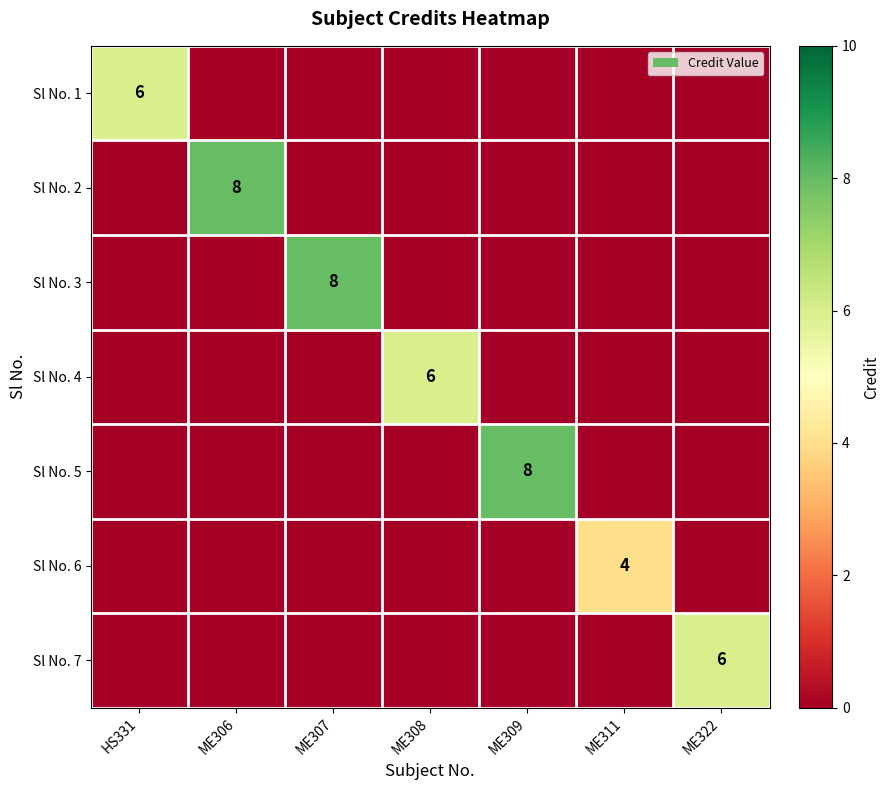

Is it true that Sl No. 1 equals 10 at HS331?

False